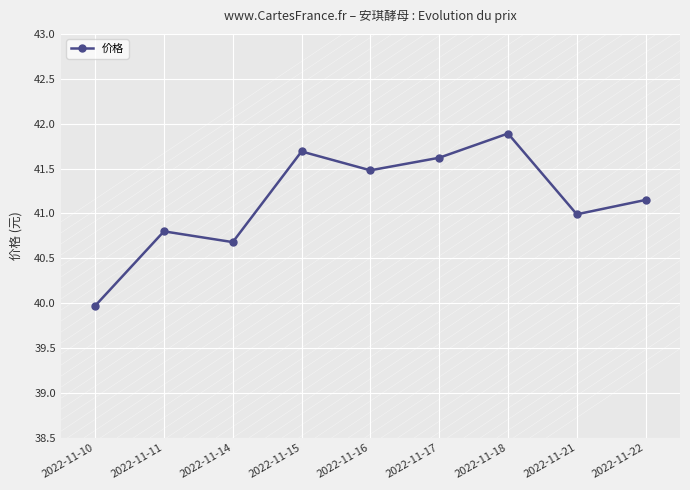

Approximately how many times larger is the value at 2022-11-22 compared to 2022-11-18?

1.0